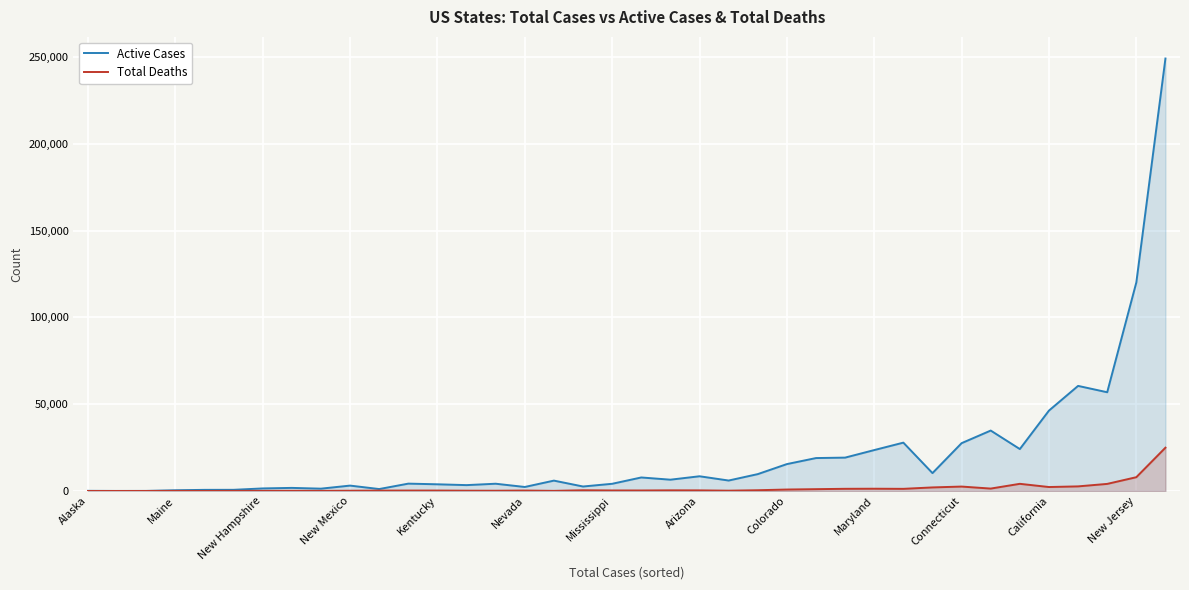

At how many categories does at least one series exceed 152347?

1